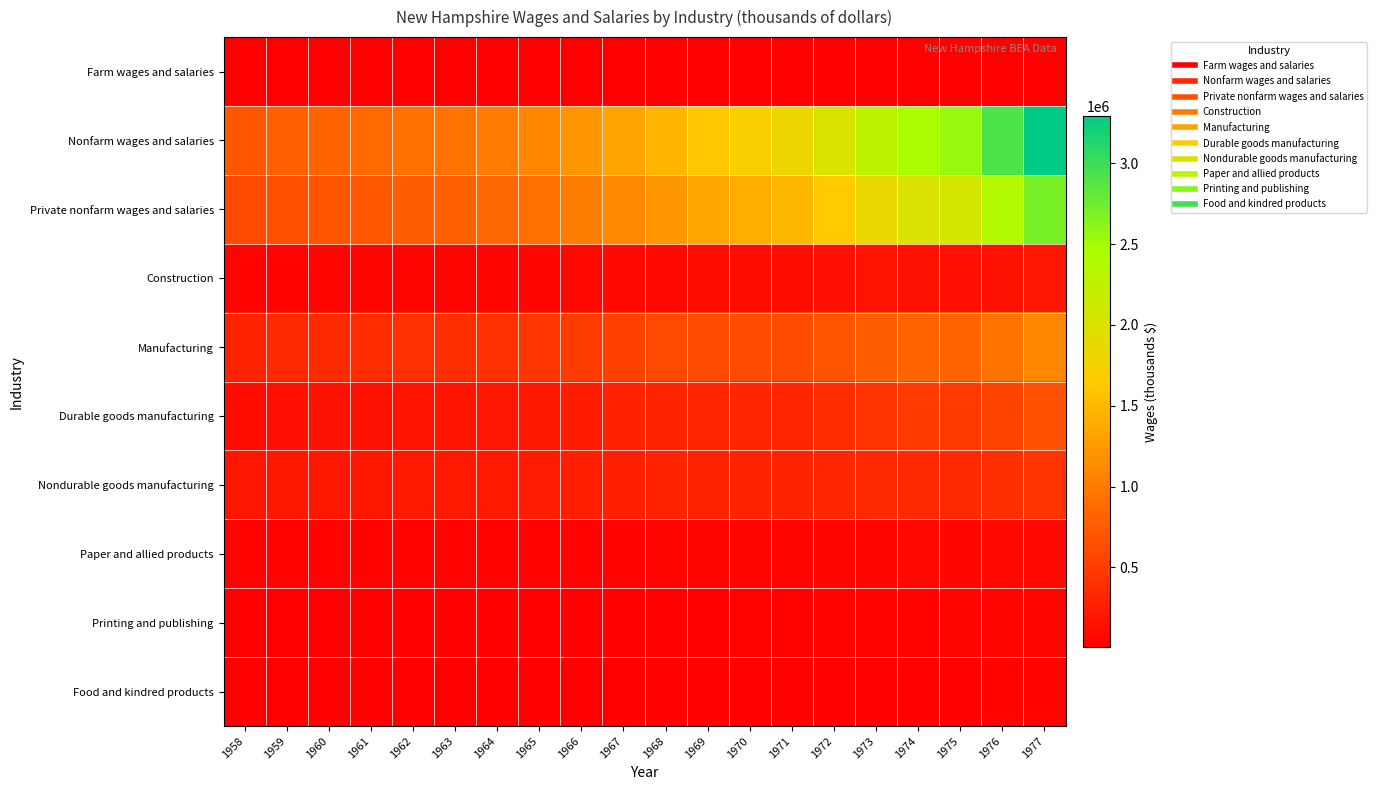

At which category is the sum across all series the highest?

1977